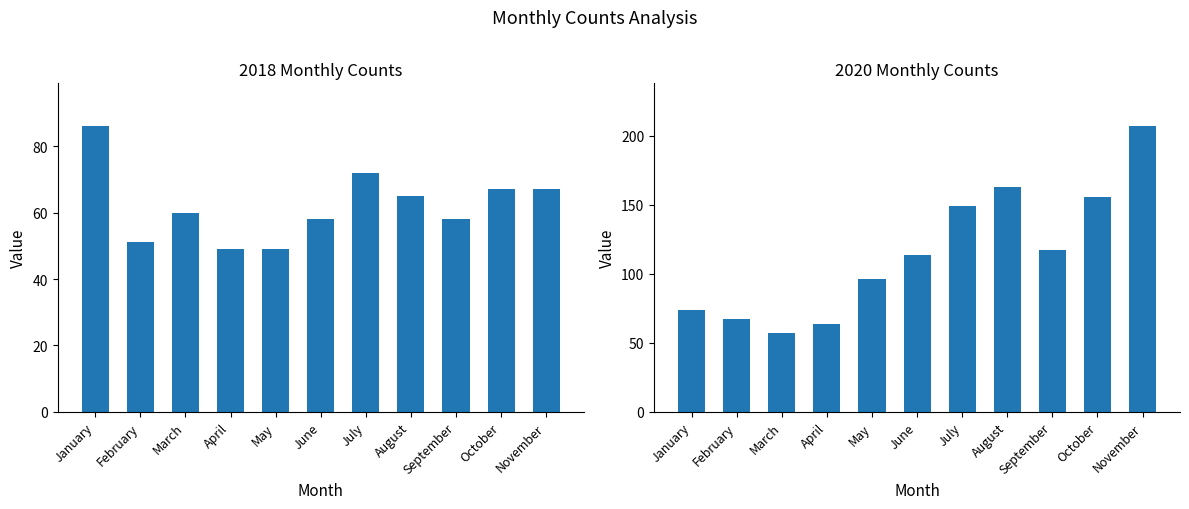

At which label does 2020 first exceed 114?

July